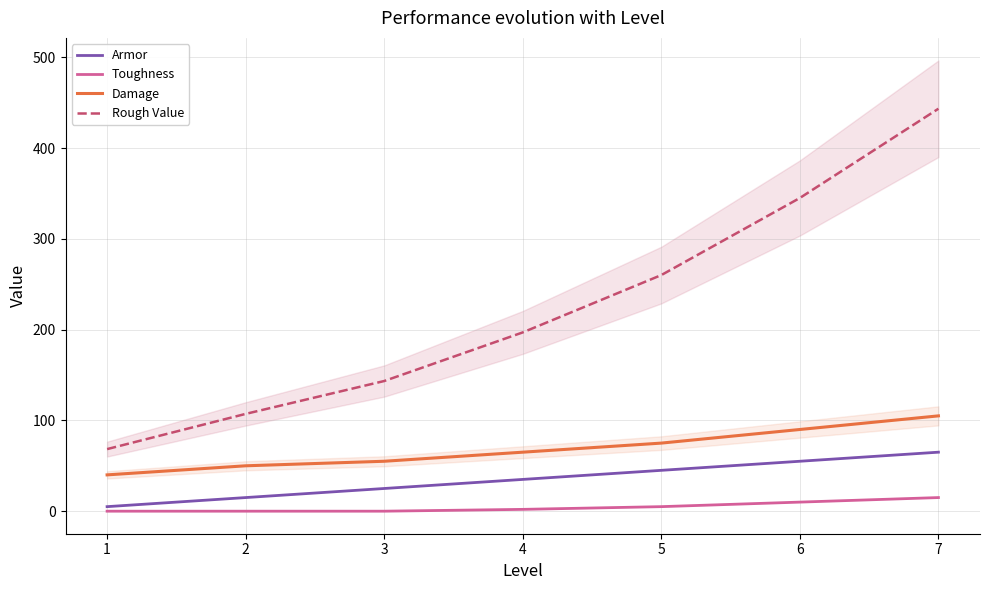

What is the value of the Armor point at the 7th from the left?

65.0